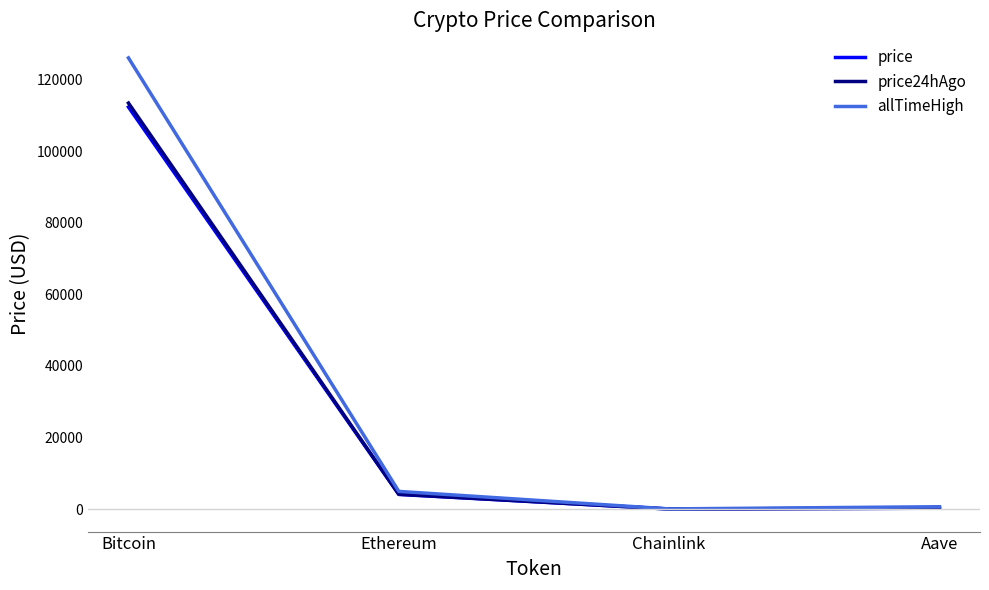

Which series has the widest spread of values?

allTimeHigh